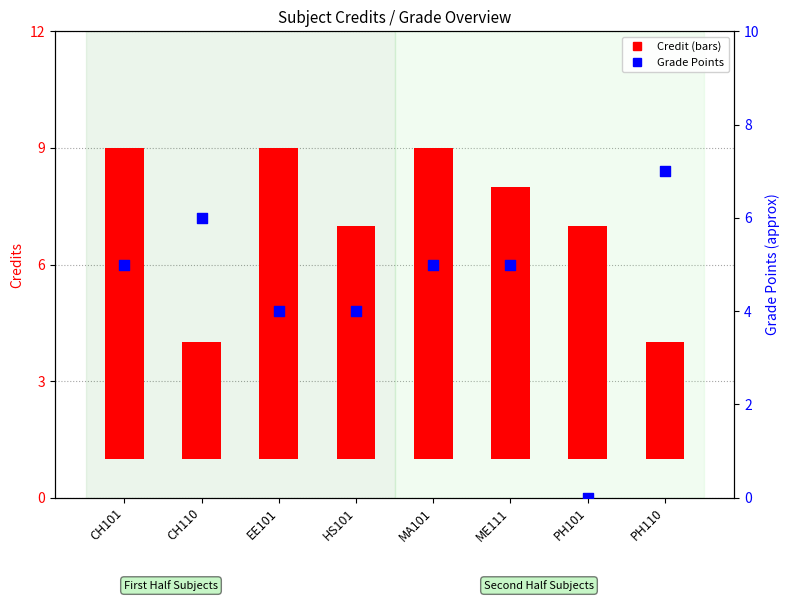

Which series has the widest spread of Y values?

Grade Points